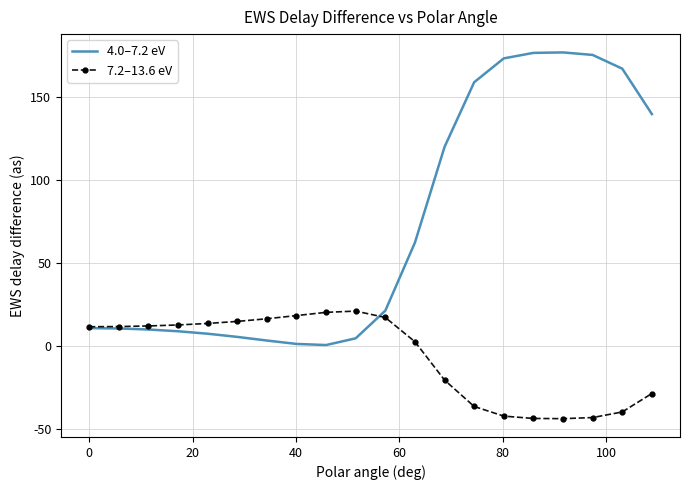

True or false: 4.0–7.2 eV has more than 0 points higher than both neighbors.

True